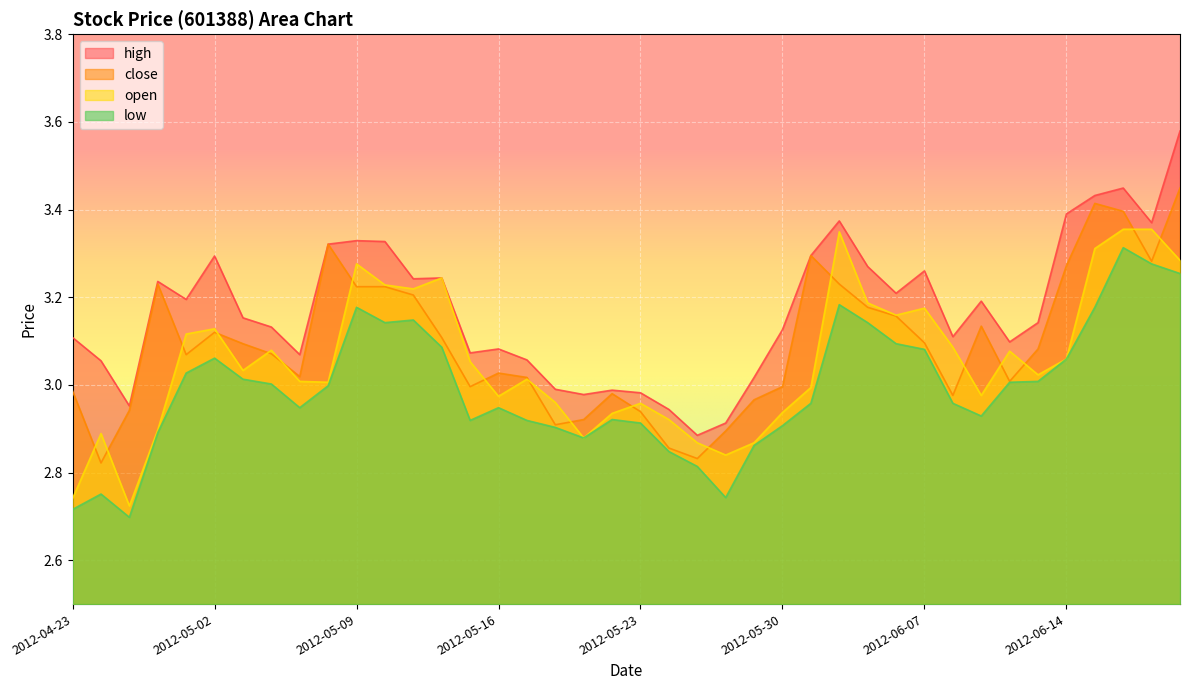

What is the average value of the high series?

3.2